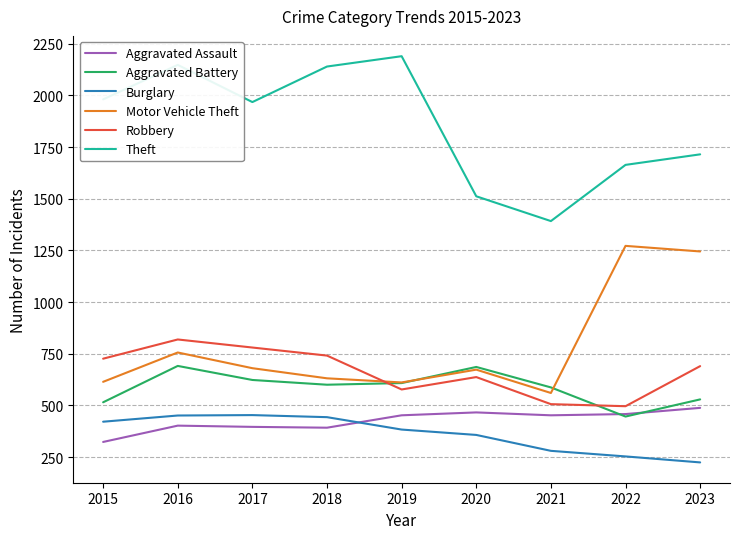

What is the spread (max minus min) of values at 2021?

1112